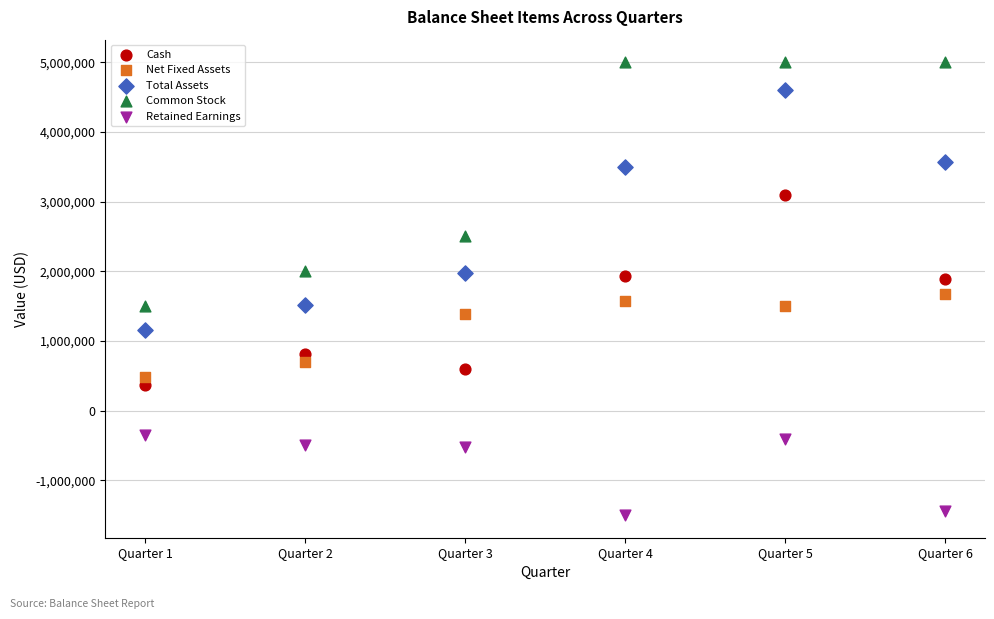

Which series contains the lowest Y value?

Retained Earnings